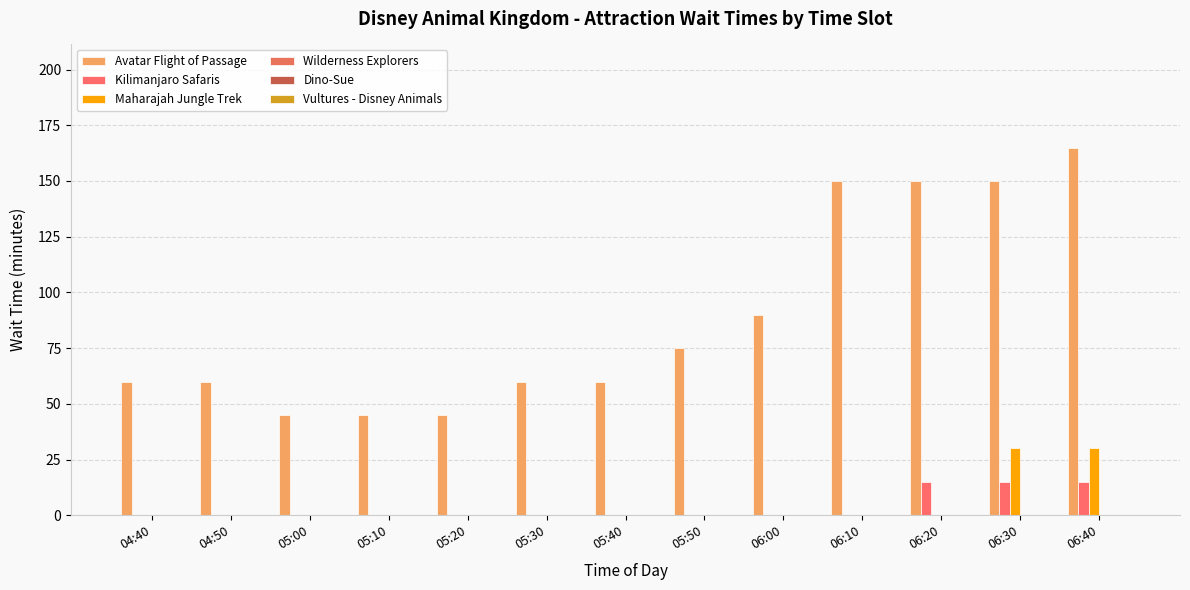

How many groups of bars are there?

13